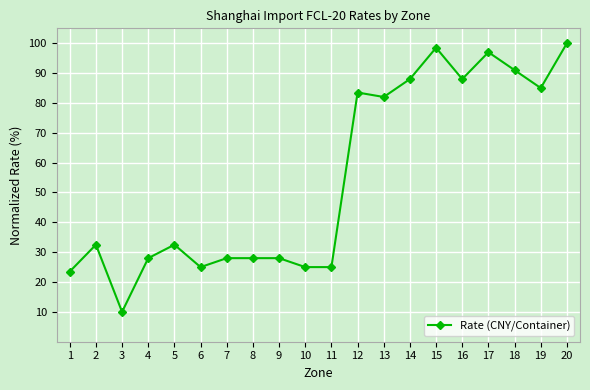

Read the value at 2.

32.5